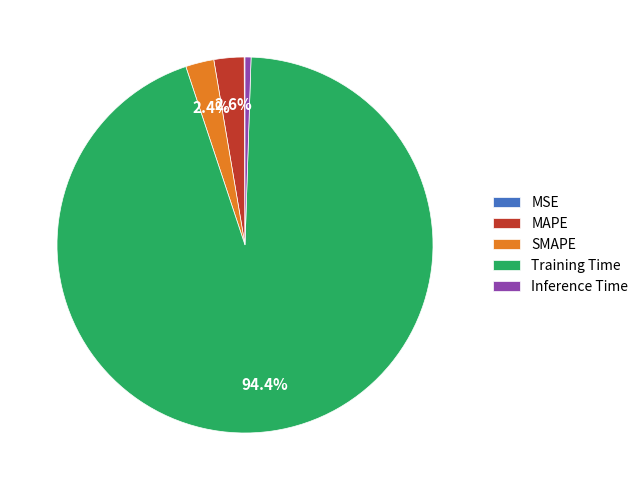

Is there a majority slice in this chart?

Yes